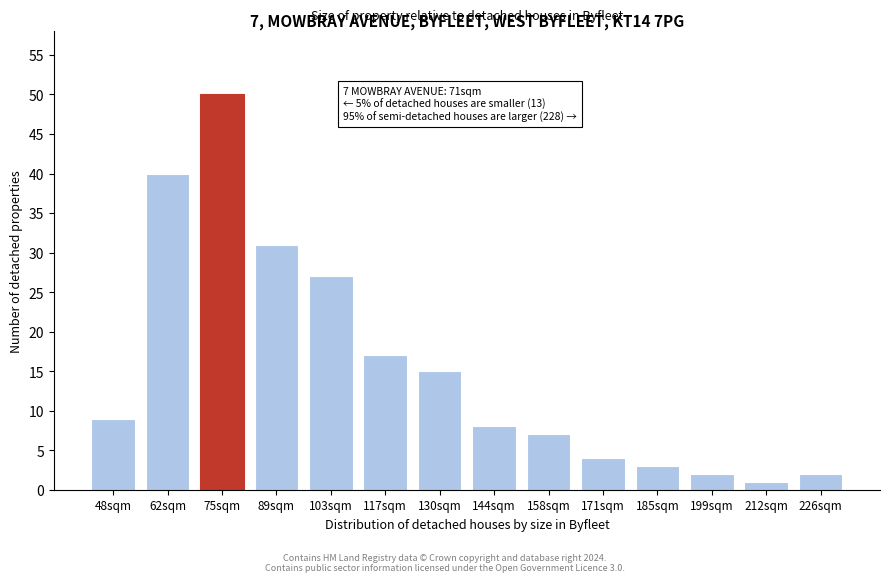

Reading right to left, what are all the values shown in this chart?

226sqm=2	212sqm=1	199sqm=2	185sqm=3	171sqm=4	158sqm=7	144sqm=8	130sqm=15	117sqm=17	103sqm=27	89sqm=31	75sqm=50	62sqm=40	48sqm=9